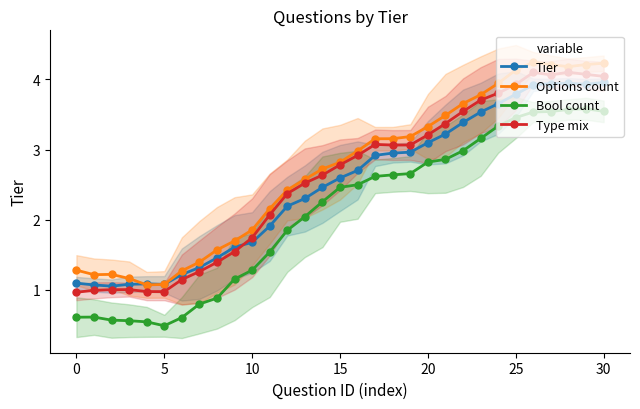

What is the sum of the Bool count values at 14 and 20?

5.1